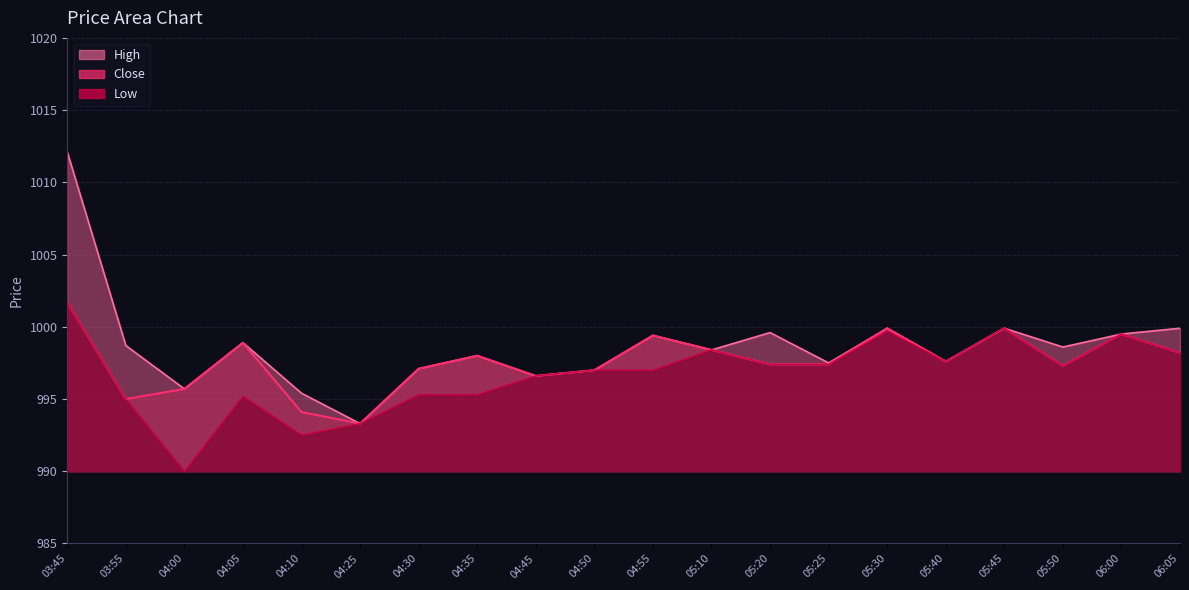

What are all the series names shown in the legend?

High, Close, Low